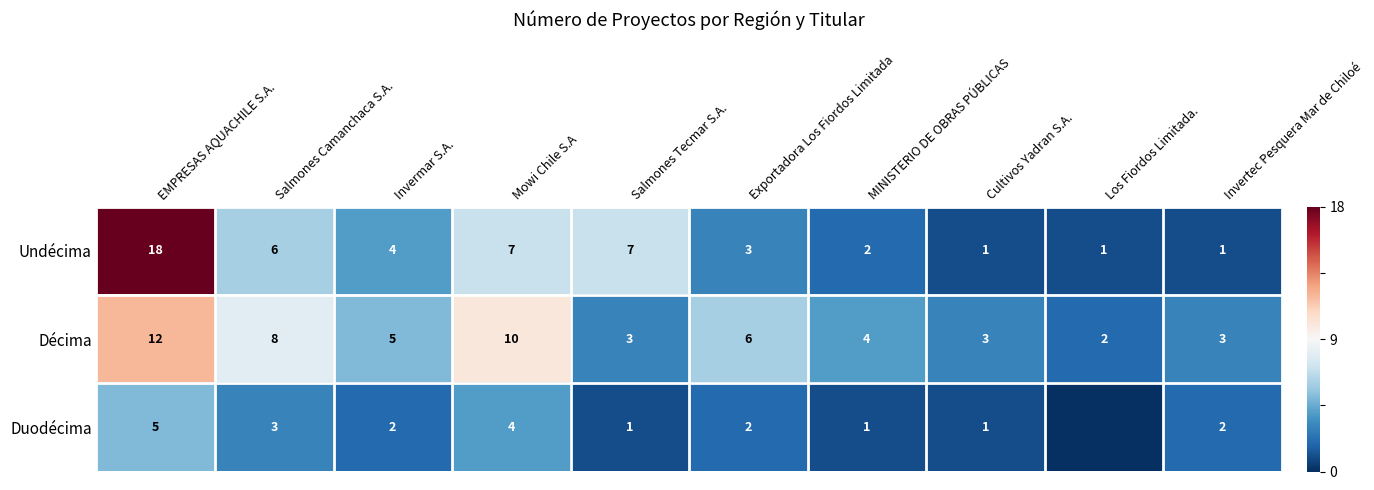

At which category is the sum across all series the highest?

EMPRESAS AQUACHILE S.A.